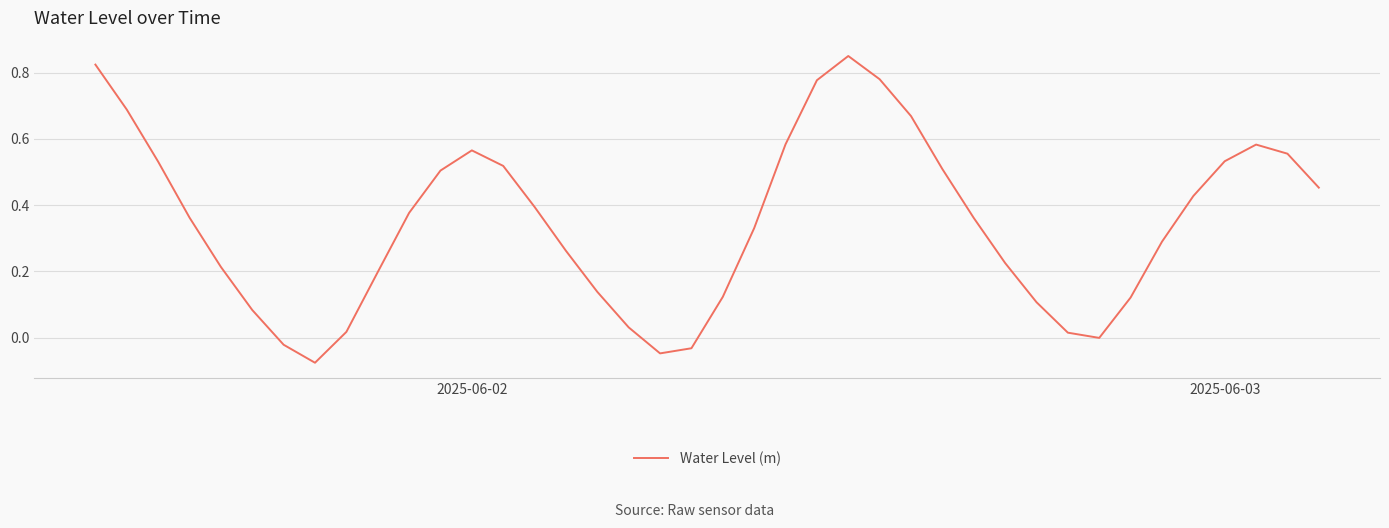

Is it true that the value at 2025-06-02 is 0.4?

False